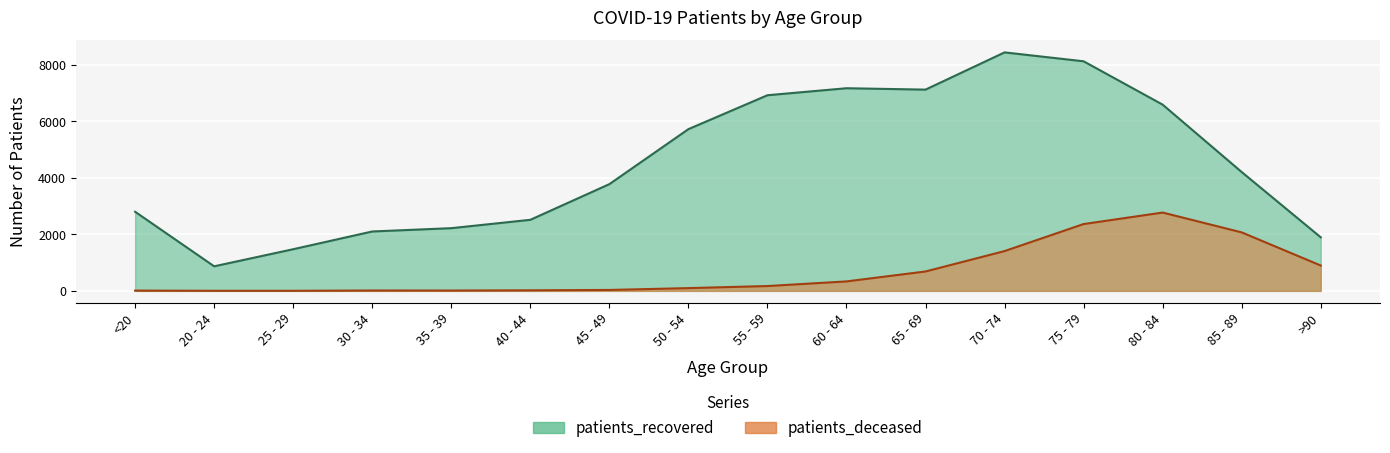

What is the difference between the maximum and minimum values in the patients_deceased series?

2770